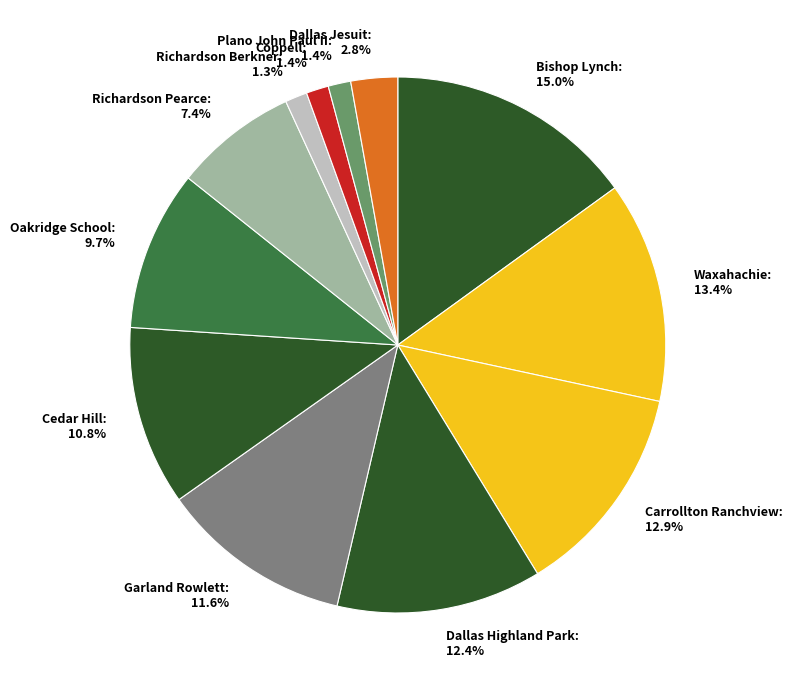

To the nearest percent, what is the difference between the largest and smallest slice percentages?

14%